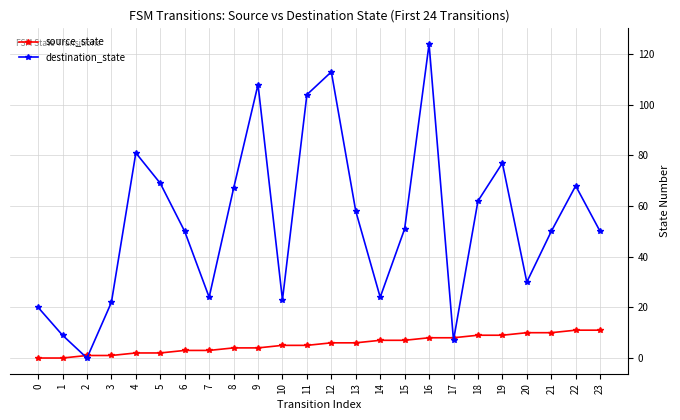

Which series has the largest range (max minus min)?

destination_state